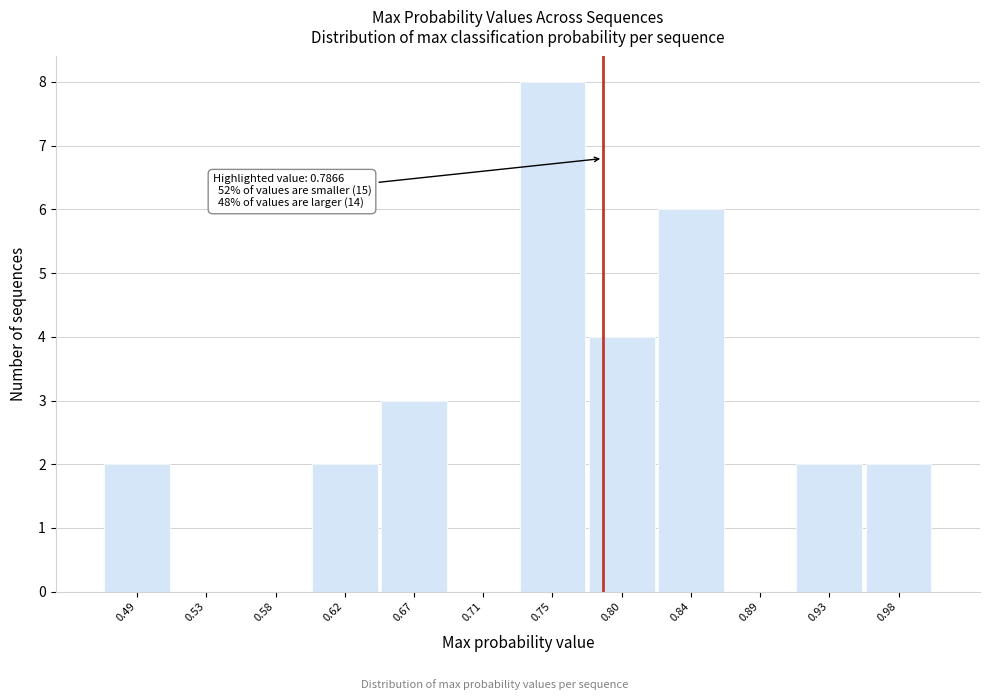

Over which range of the x-axis is the bar tallest?

0.730 to 0.775